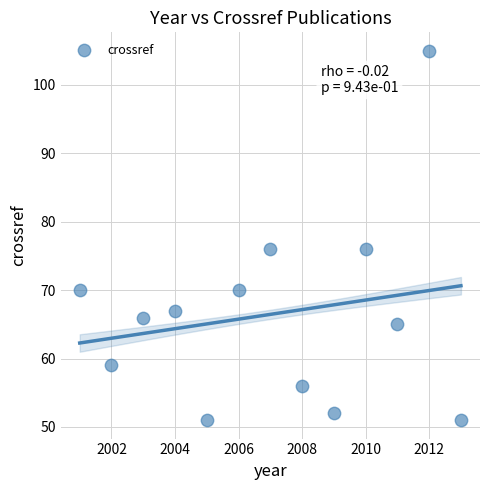

What is the range of X values (max minus min)?

12